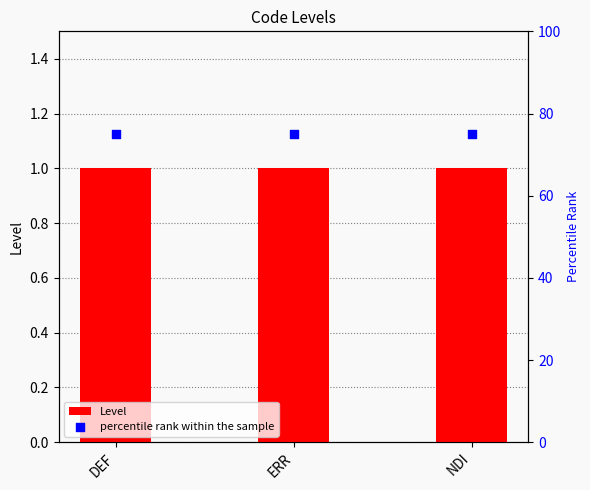

What is the total value across all series at NDI?

76